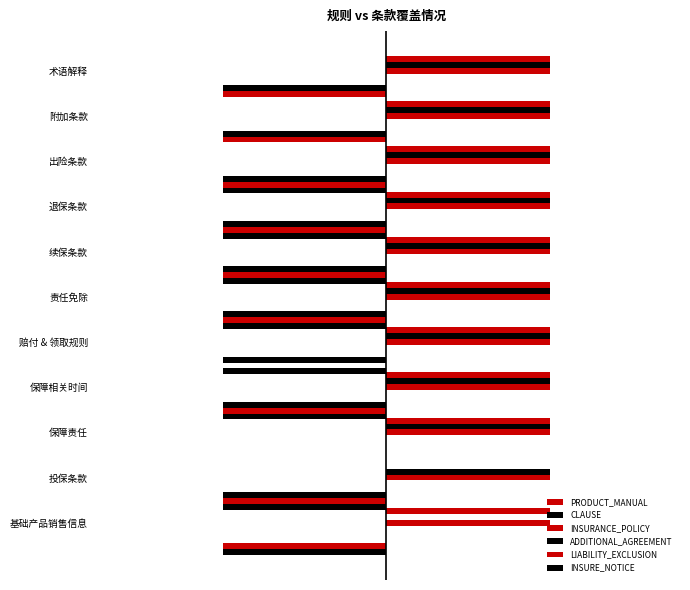

What are all the series names shown in the legend?

PRODUCT_MANUAL, CLAUSE, INSURANCE_POLICY, ADDITIONAL_AGREEMENT, LIABILITY_EXCLUSION, INSURE_NOTICE